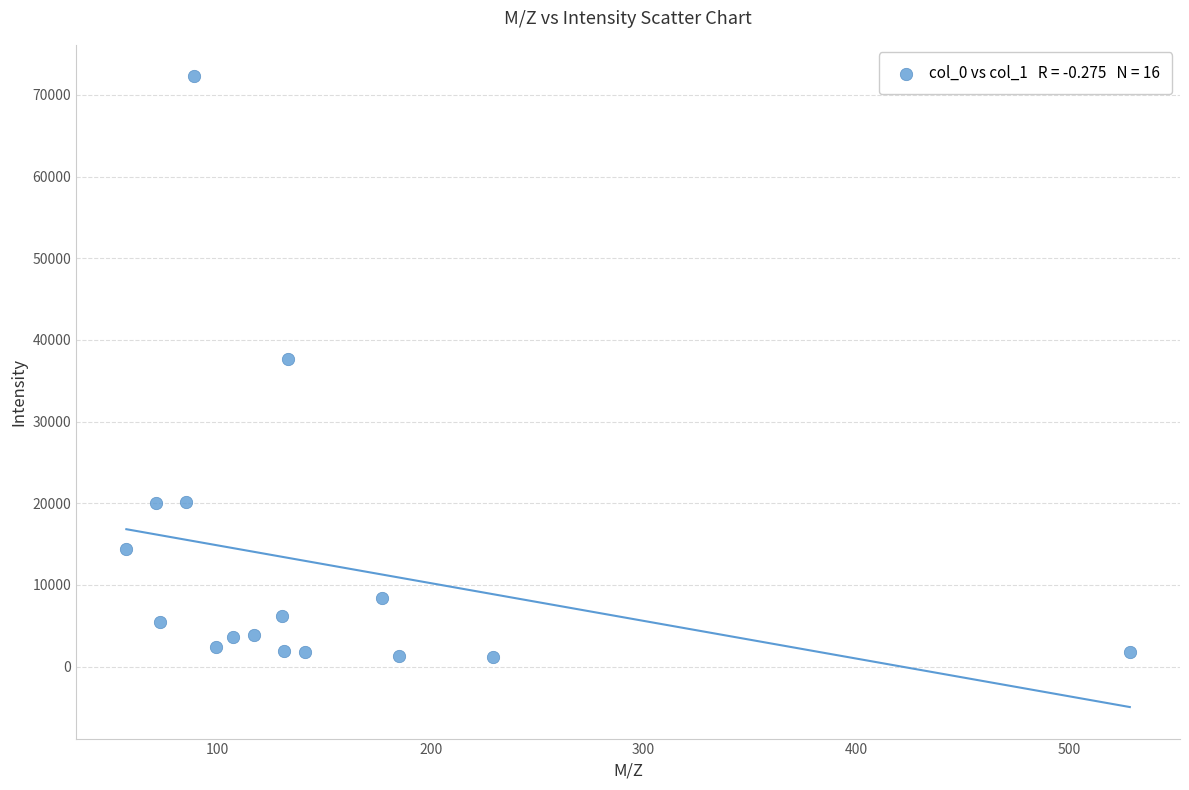

What is the range of X values (max minus min)?

471.3